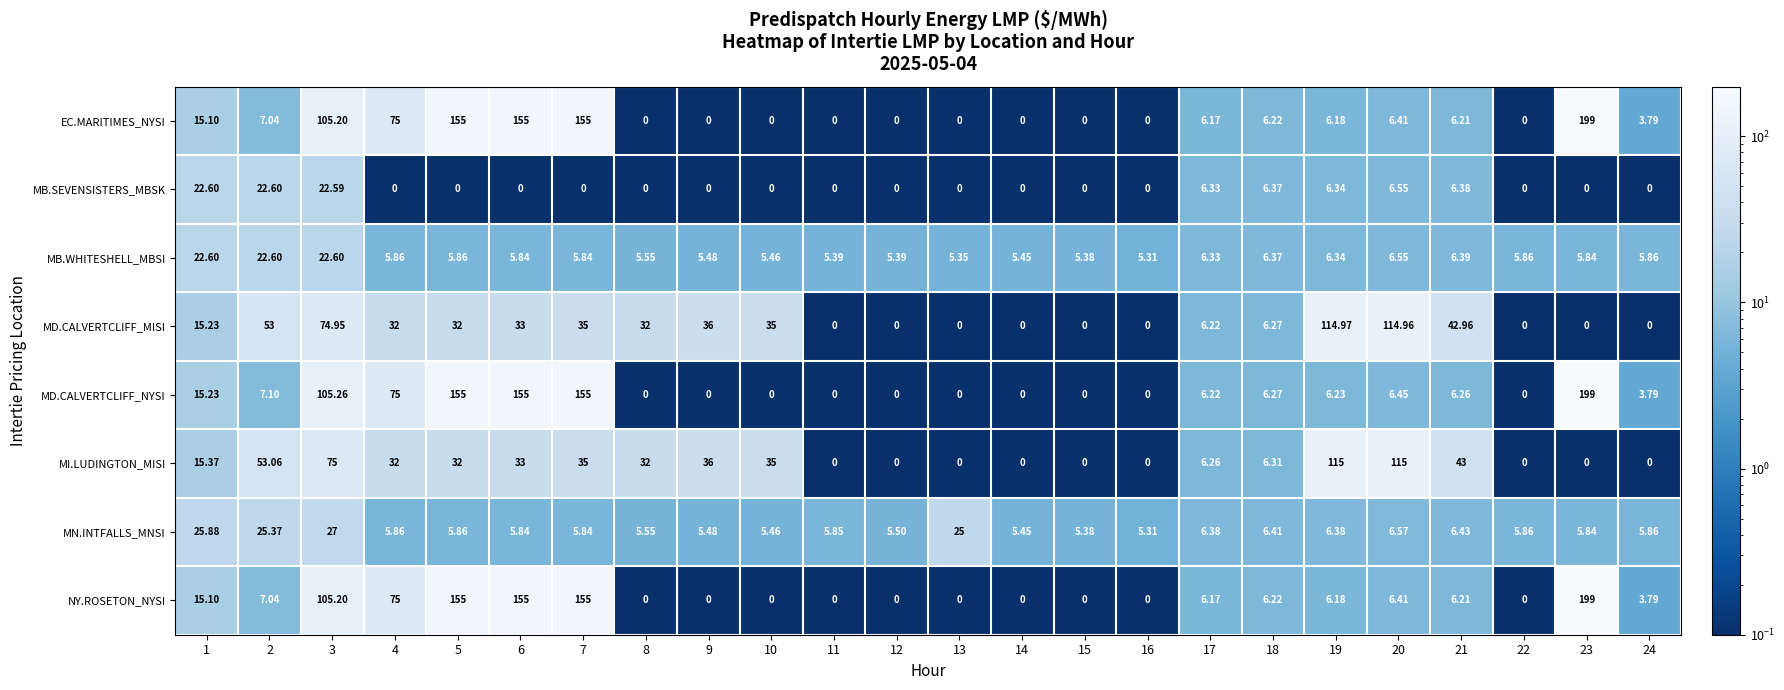

Which series changed the most between 8 and 17?

MD.CALVERTCLIFF_MISI